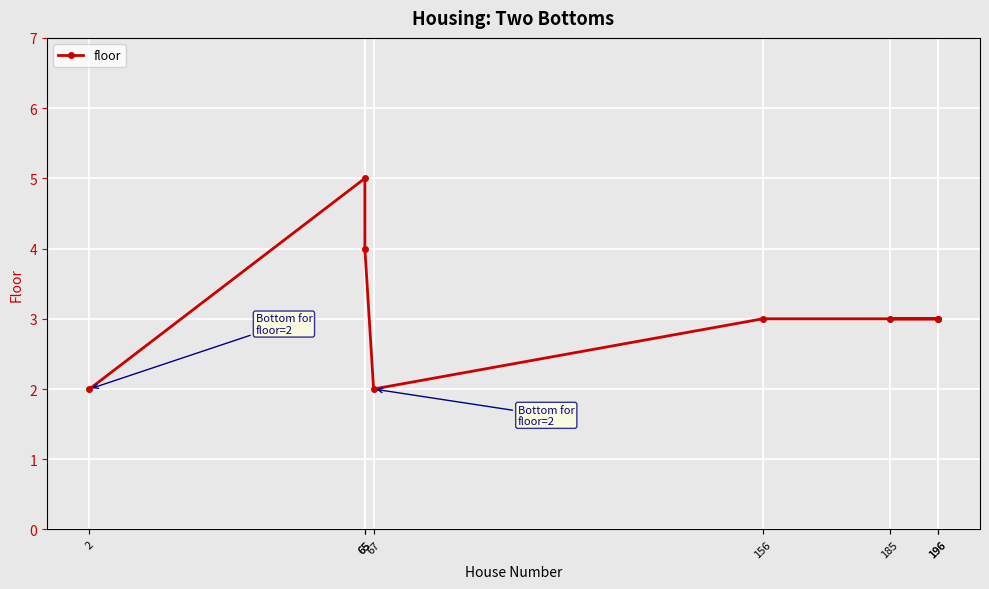

How many values are below 3?

2